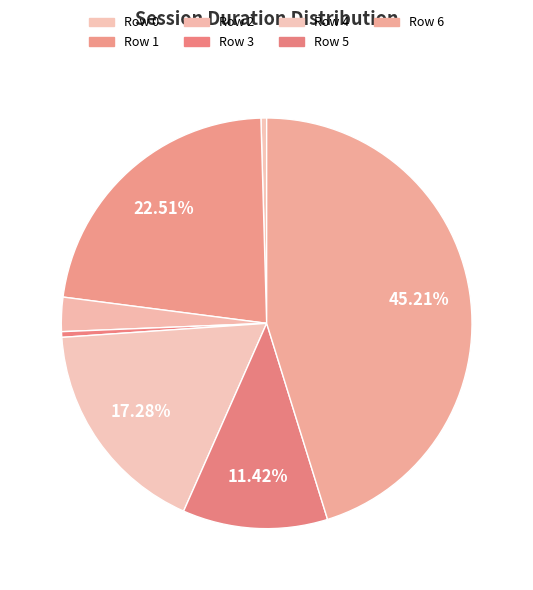

How many segments does this pie chart have?

7